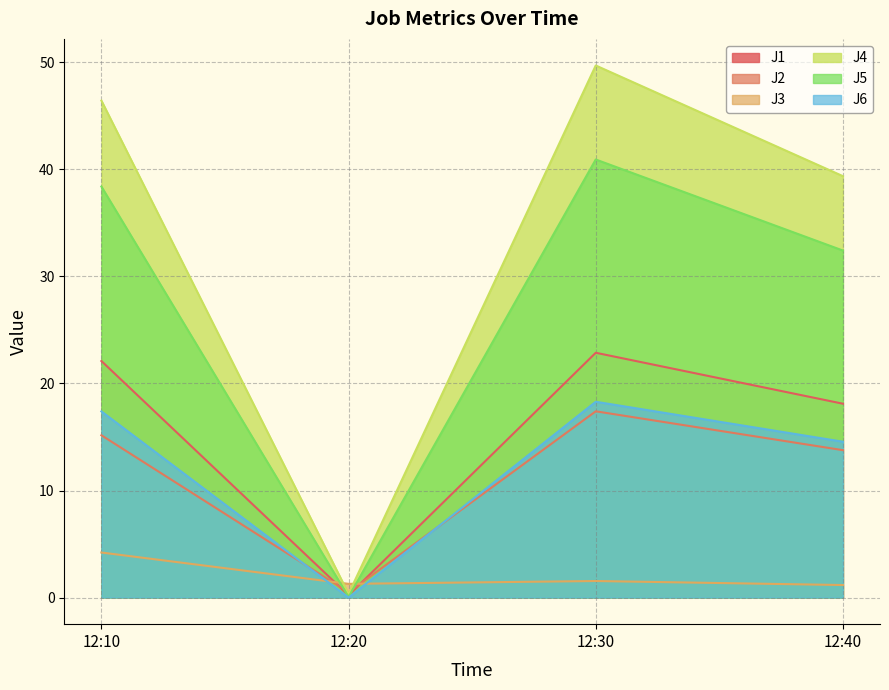

What is the total value across all series at 12:30?

150.7